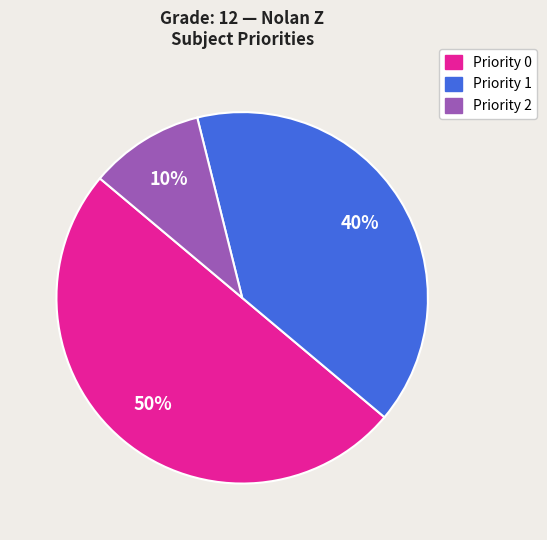

How many slices are in this pie chart?

3